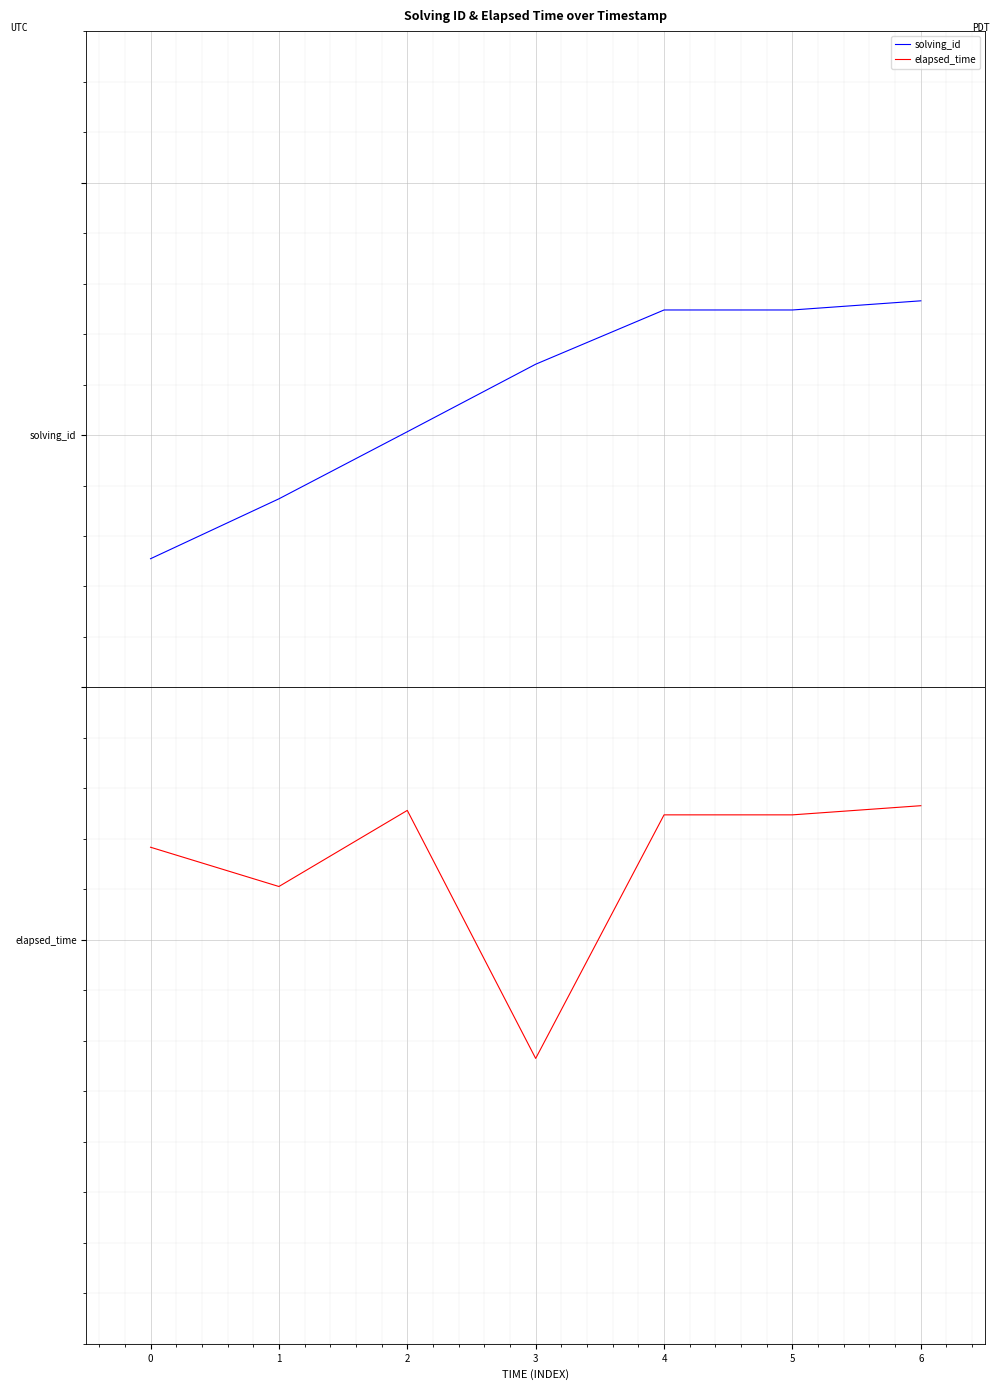

Reading left to right, list all the values displayed in this chart.

solving_id: 0=0.8	1=0.9	2=1.0	3=1.1	4=1.2	5=1.2	6=1.3
elapsed_time: 0=0.2	1=0.1	2=0.3	3=-0.2	4=0.2	5=0.2	6=0.3